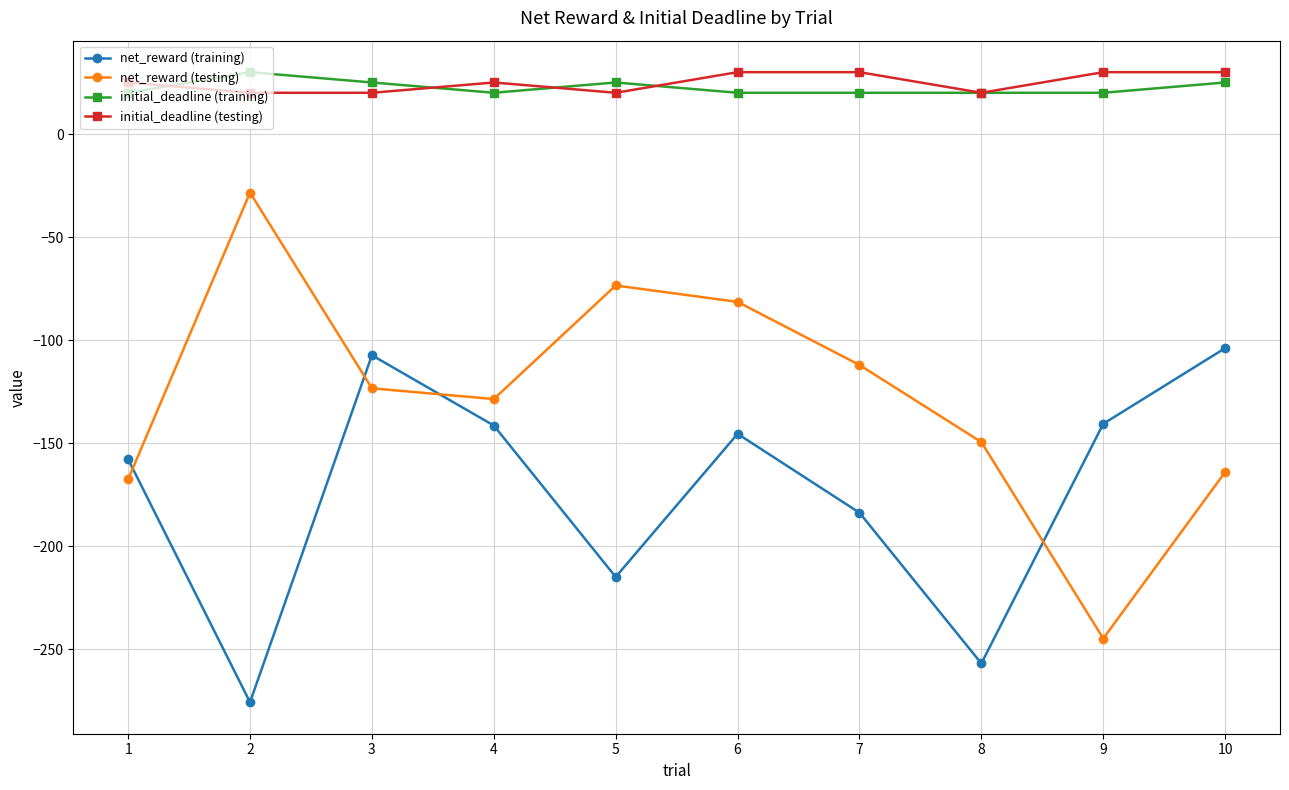

What is the difference between the maximum and minimum values in the initial_deadline (testing) series?

10.0